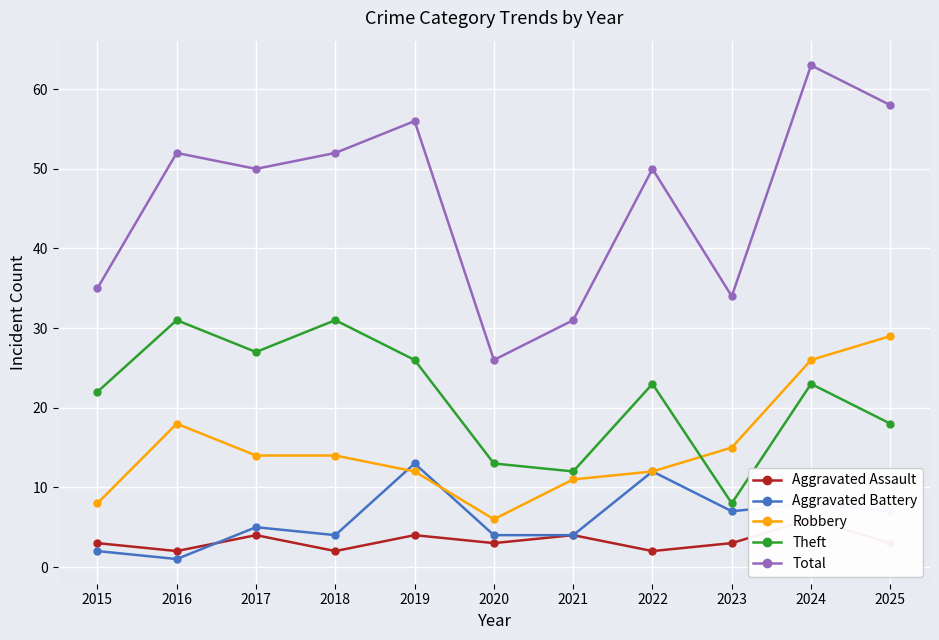

Which category has the highest value in the Aggravated Assault series?

2024